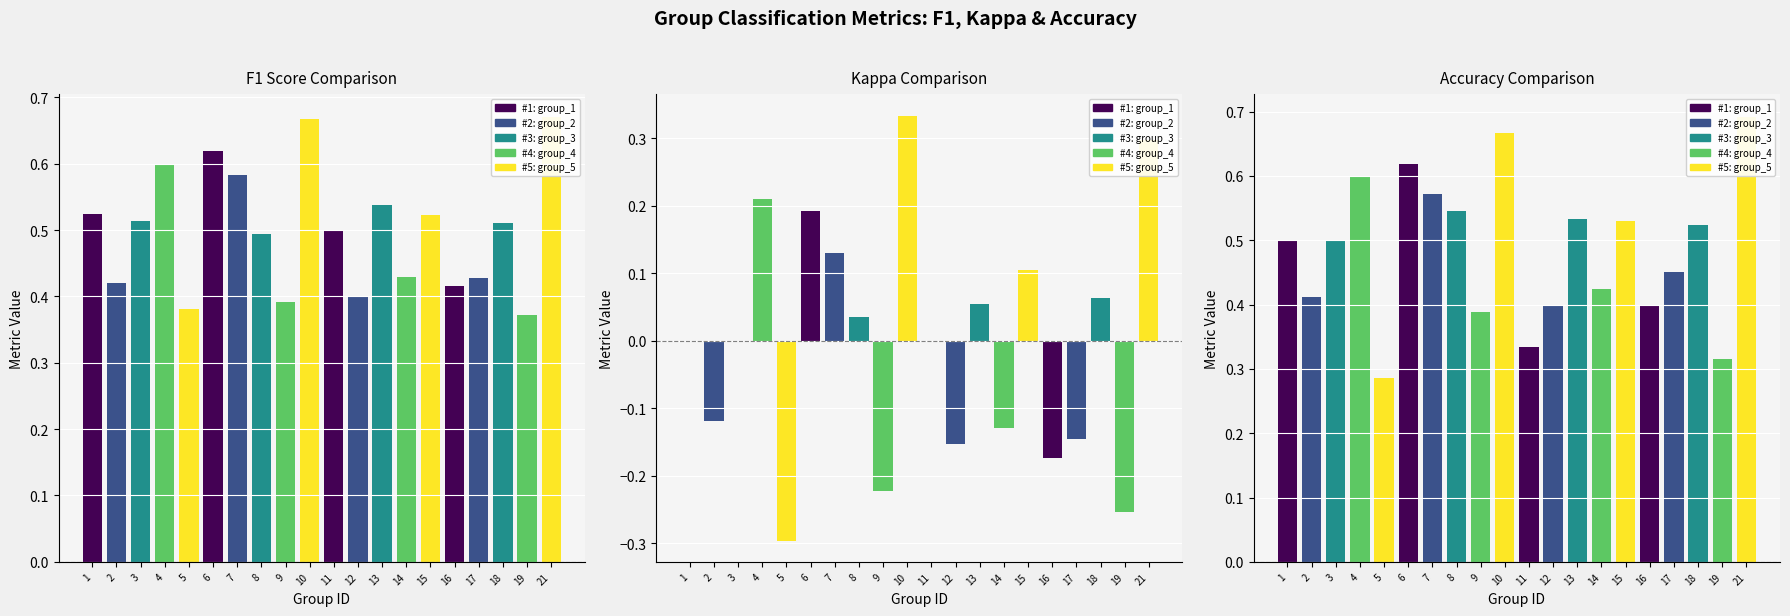

Which category has the lowest value in the accuracy series?

5